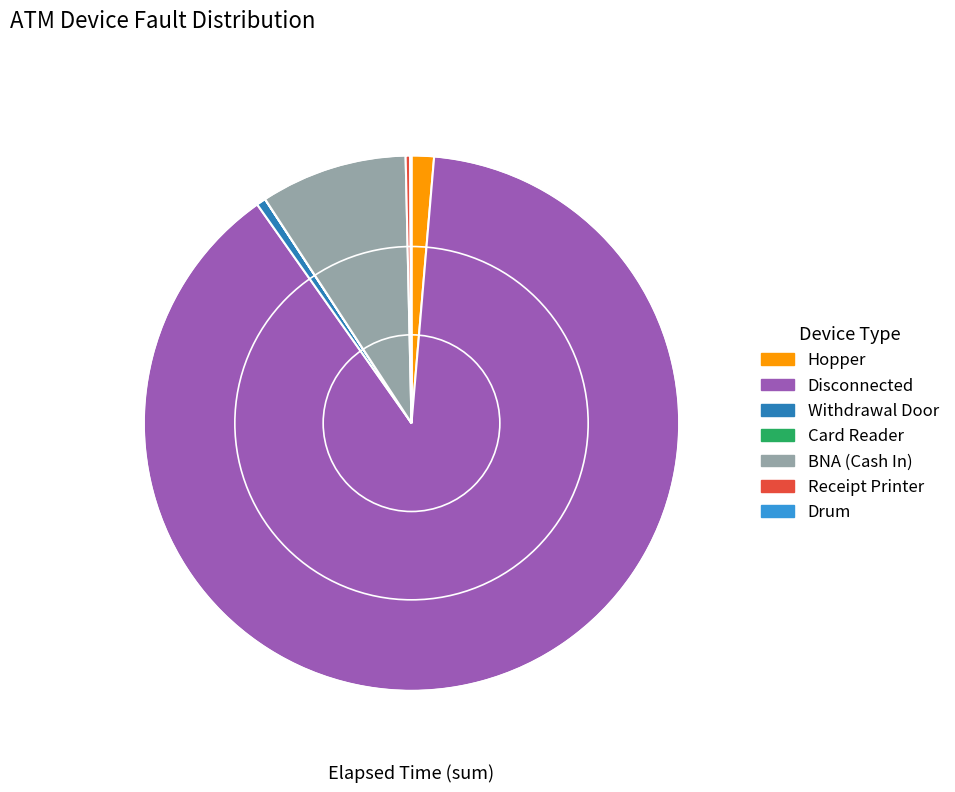

What is the largest slice in the pie chart?

Disconnected